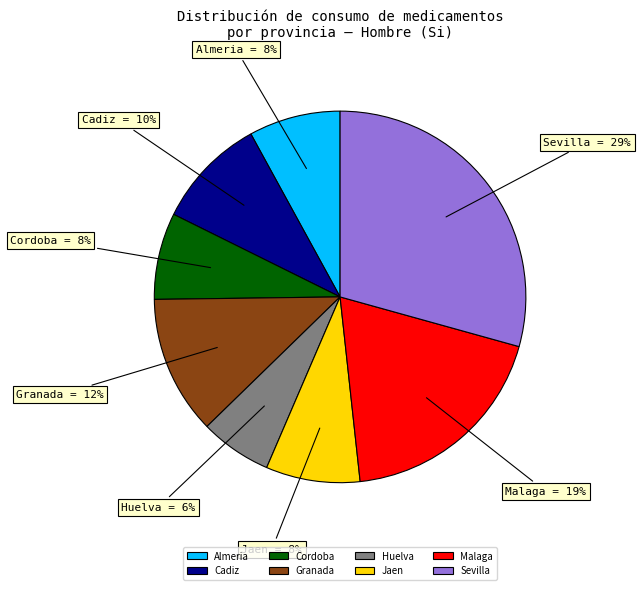

Which has a higher value, Huelva or Cordoba?

Cordoba